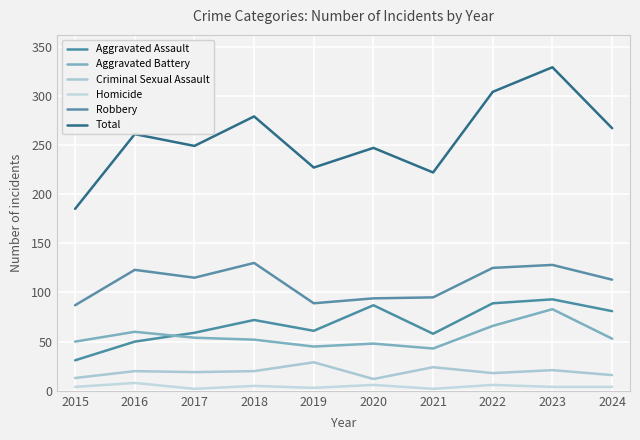

Which category has the lowest value in the Homicide series?

2017